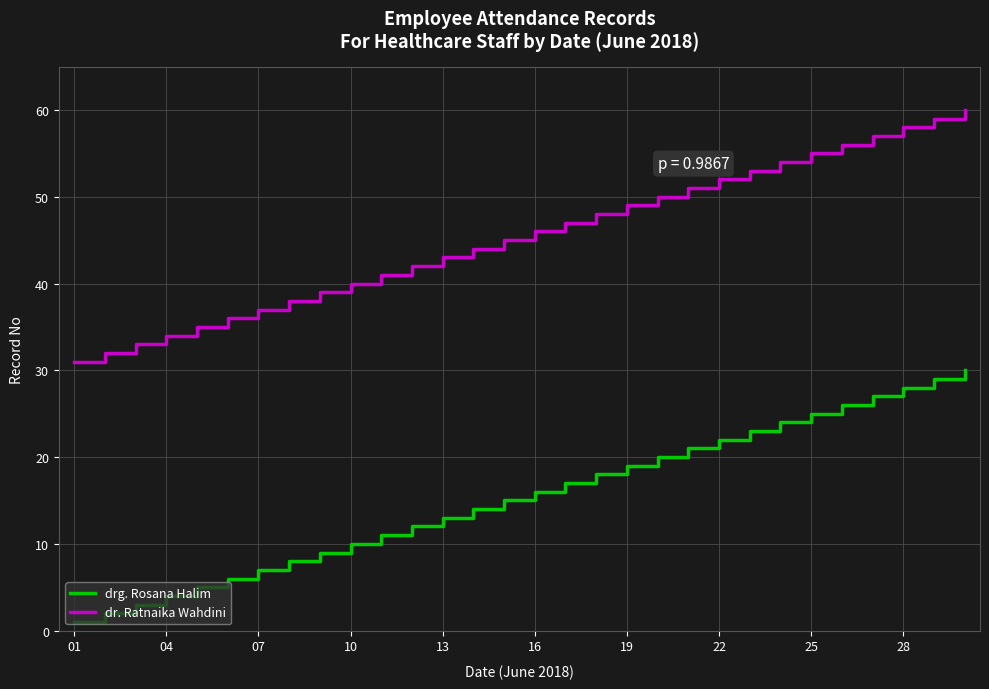

What is the smallest value displayed?

1